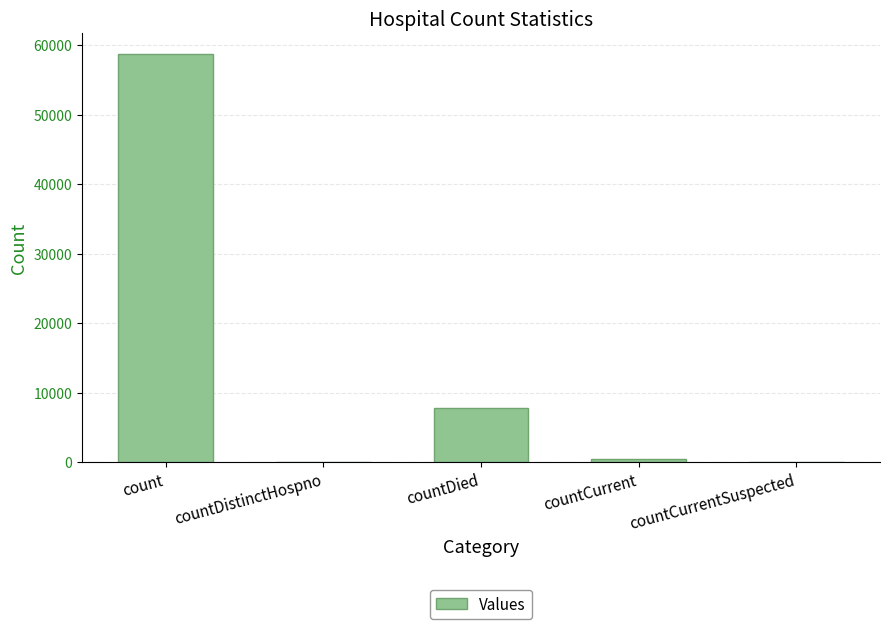

Are the bars grouped side by side (vs. stacked)?

No